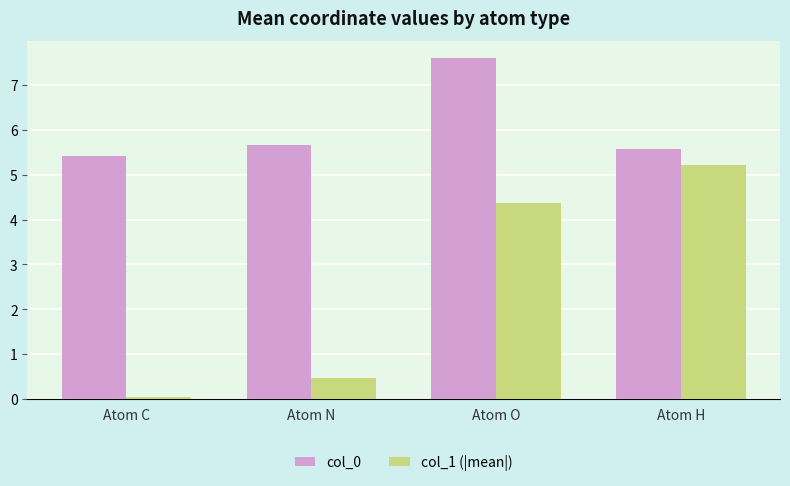

Reading left to right, extract all data points from this chart.

col_0: 5.4	5.7	7.6	5.6
col_1 (|mean|): 0.1	0.5	4.4	5.2